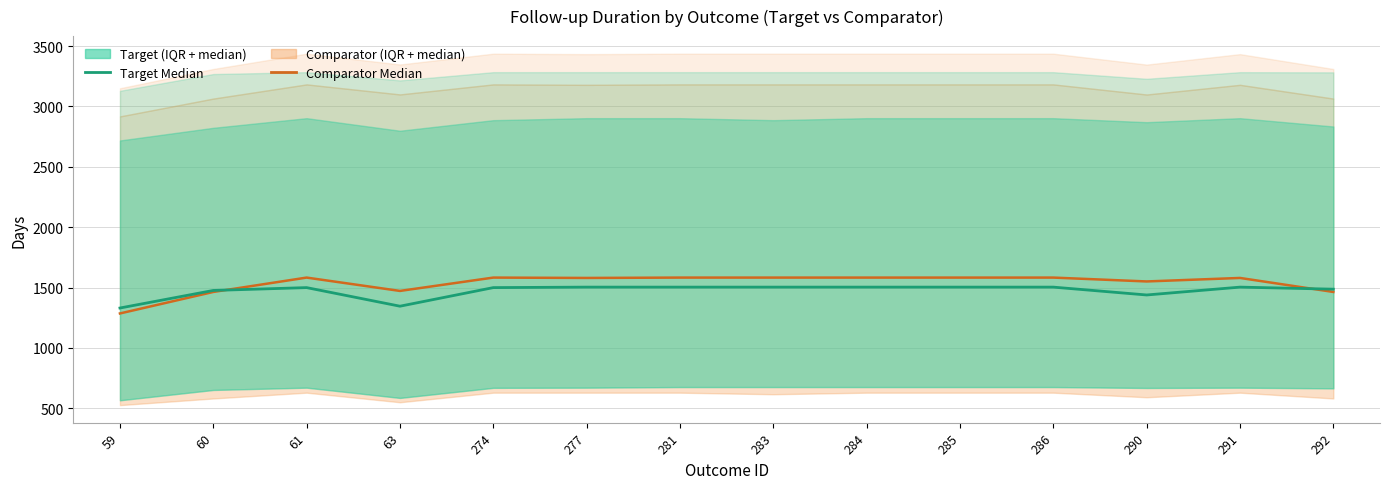

What is the lowest value of the Comparator Median series?

1286.0